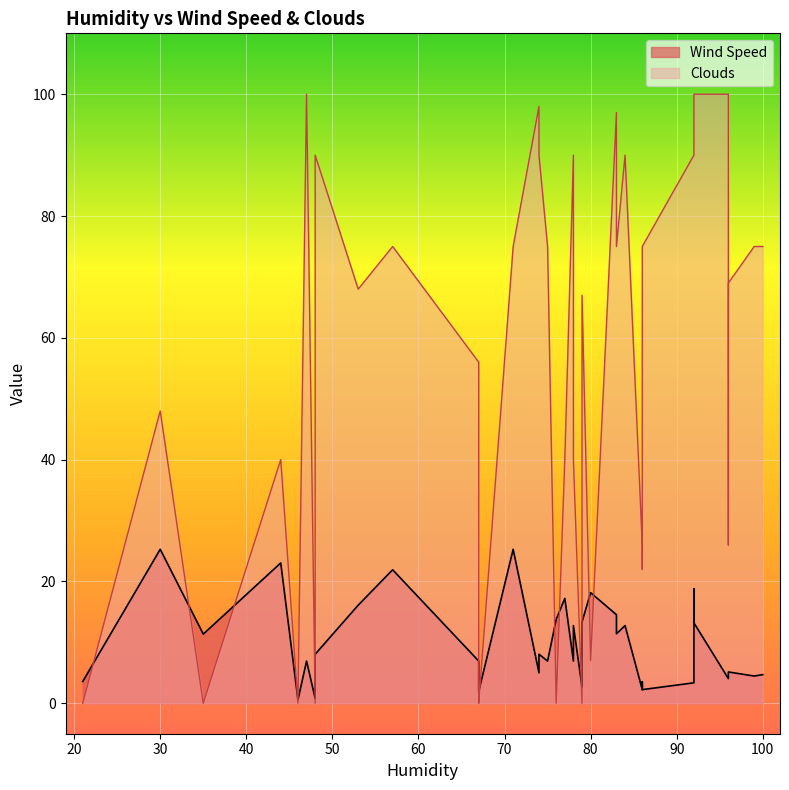

Between 34 and 1, which is larger?

34